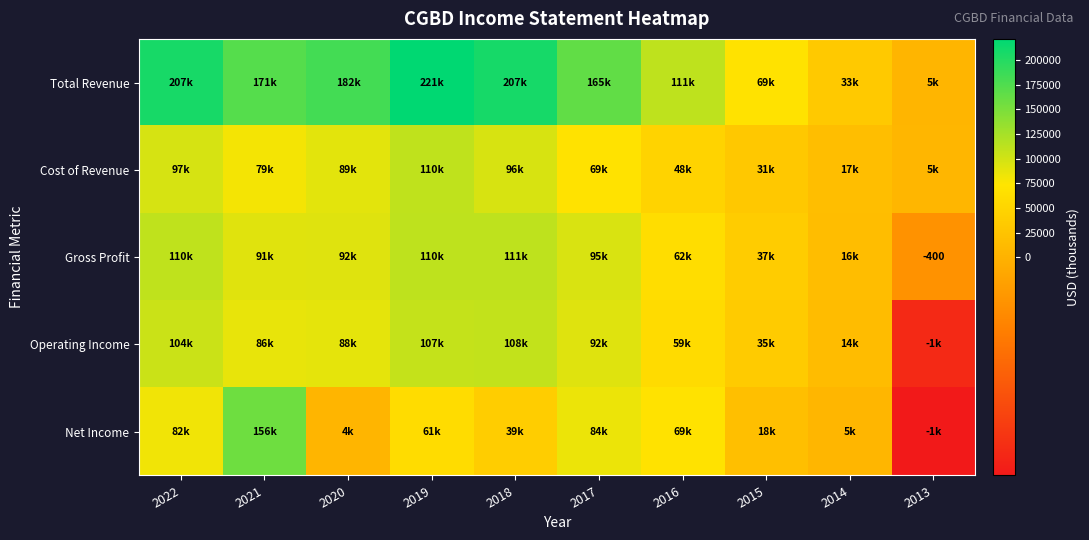

At how many categories does at least one series exceed 90198?

7